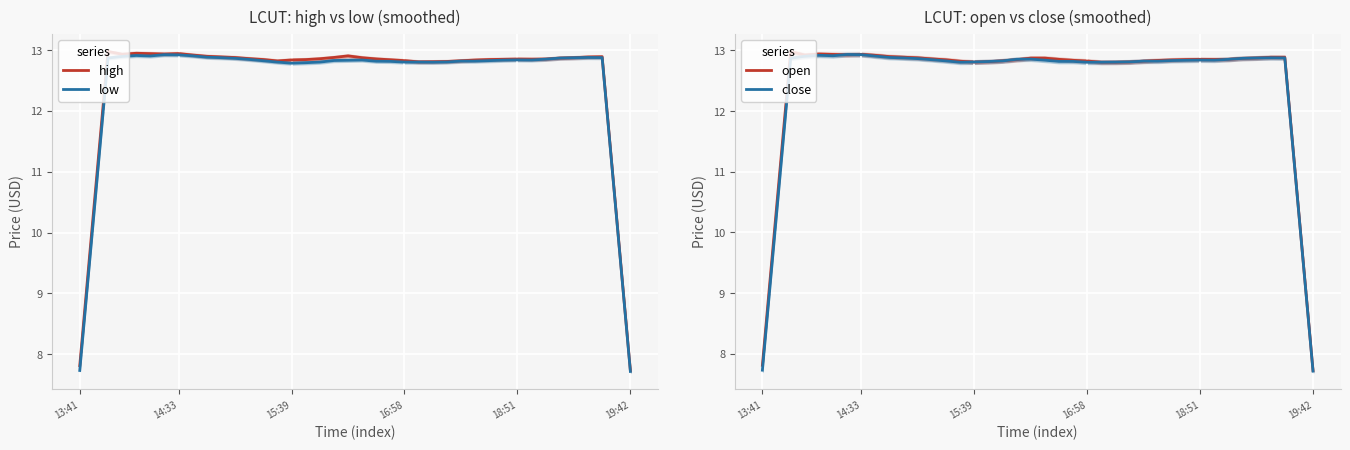

True or false: low and close intersect in this chart.

False